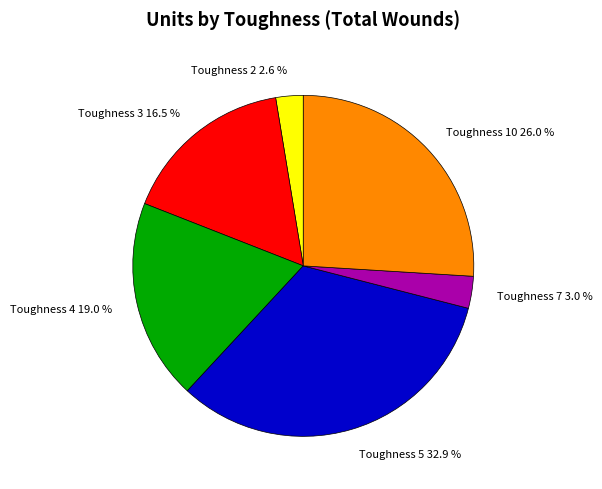

Combined, what portion of the pie is Toughness 7 and Toughness 5?

35.9%